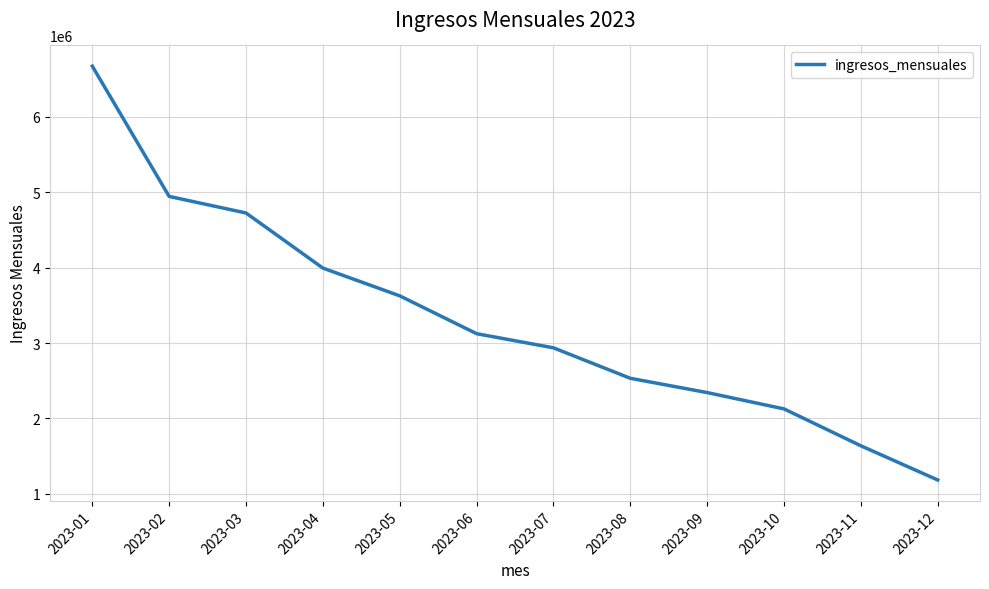

What is the change in value from 2023-07 to 2023-08?

-404013.6